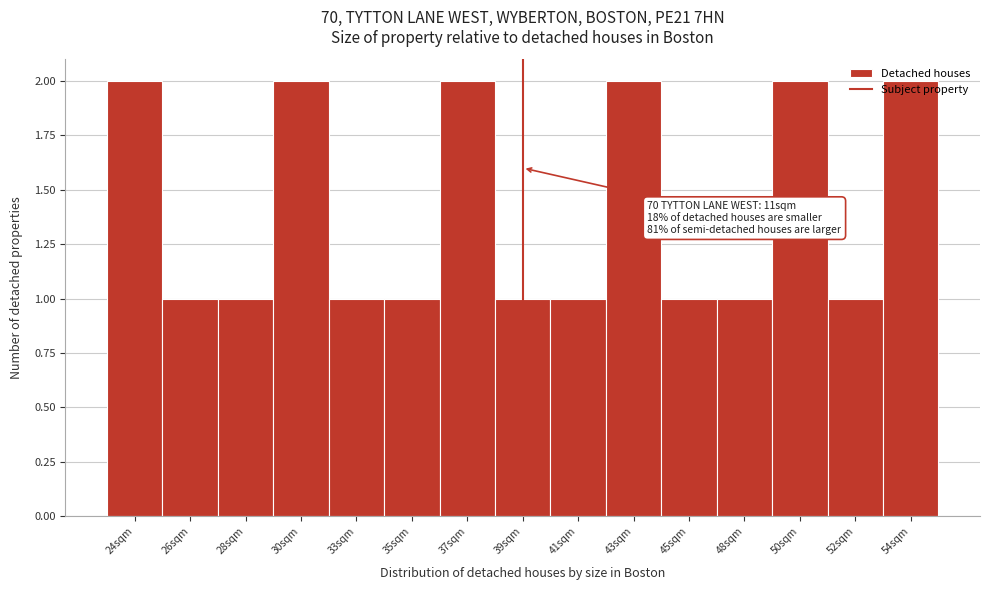

Between 39sqm and 43sqm, which is larger?

43sqm